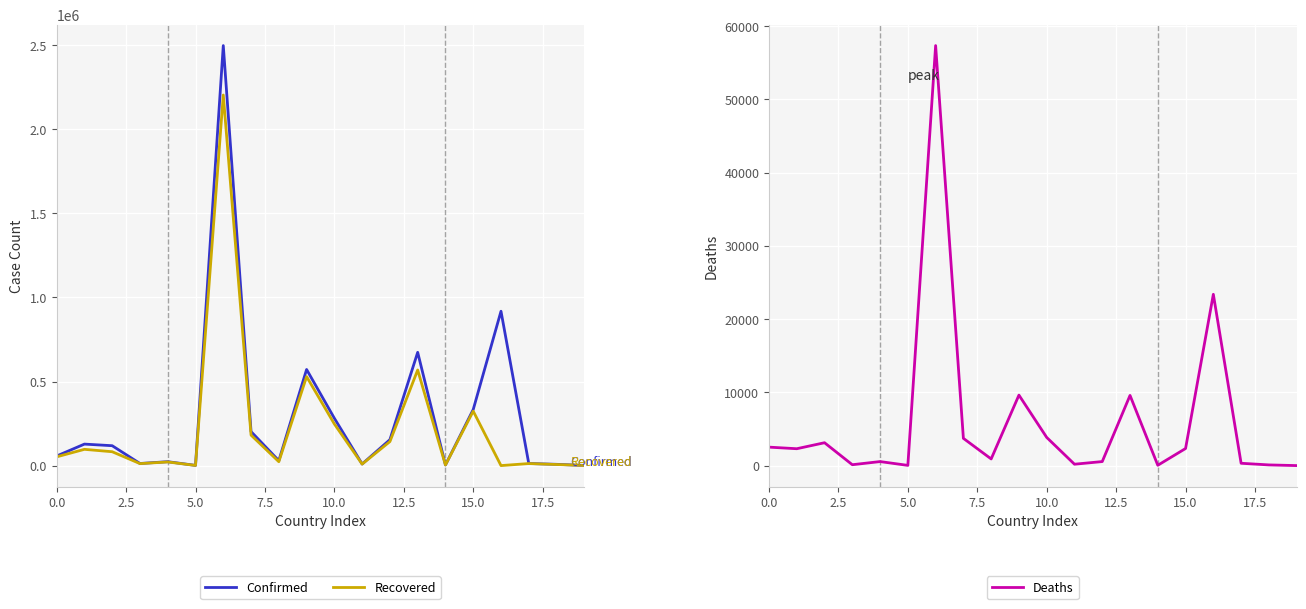

Reading right to left, list all the values displayed in this chart.

Confirmed: 906	7515	12485	917917	333430	3708	673594	154280	9364	281387	571616	29396	202167	2497881	1182	23242	12456	118251	127795	57019
Recovered: 875	6452	12106	0	323748	3579	568541	142741	8837	247459	529191	23080	181180	2203926	913	21589	11732	82392	96672	51961
Deaths: 1	93	318	23390	2334	44	9584	550	189	3846	9624	909	3720	57350	30	549	120	3123	2304	2521